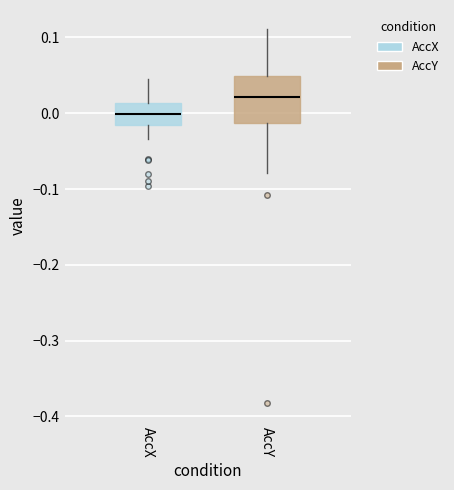

Reading left to right, read every box against the y-axis: the position of its median line, the range the box covers, and the ends of its whiskers. The values are not printed on the chart, so give them approximately, as read against the axis.

AccX: median 0.00, box -0.02 to 0.01, whiskers -0.03 to 0.05
AccY: median 0.02, box -0.01 to 0.05, whiskers -0.08 to 0.11